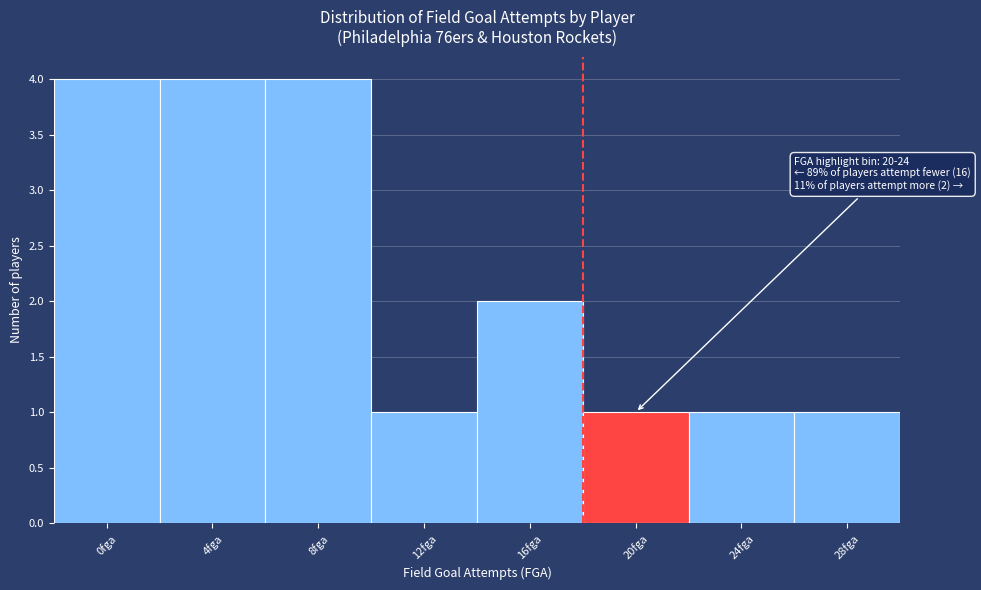

Reading left to right, transcribe all the data shown in this chart.

0fga=4	4fga=4	8fga=4	12fga=1	16fga=2	20fga=1	24fga=1	28fga=1